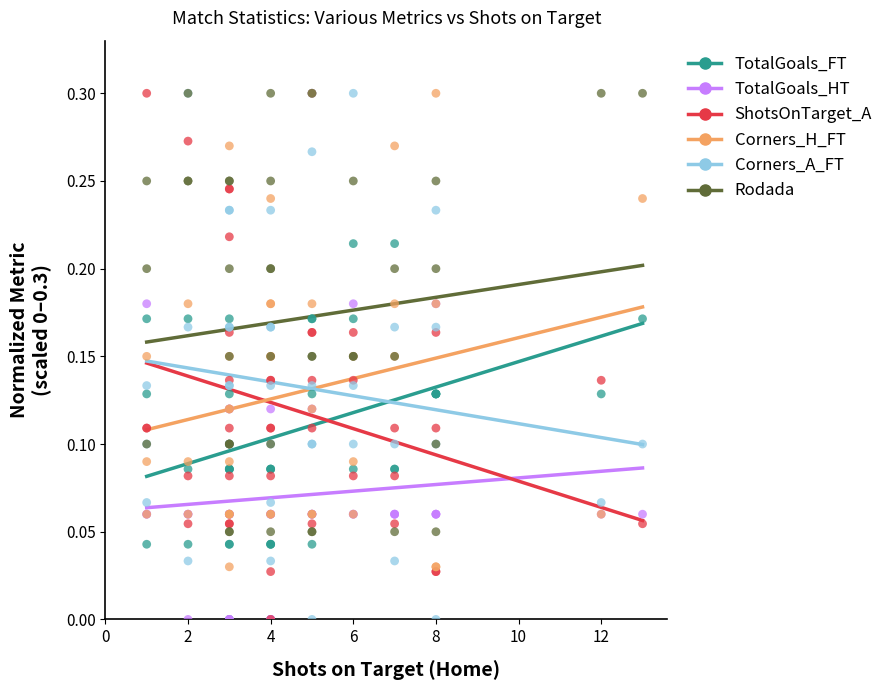

What are all the series names shown in the legend?

TotalGoals_FT, TotalGoals_HT, ShotsOnTarget_A, Corners_H_FT, Corners_A_FT, Rodada